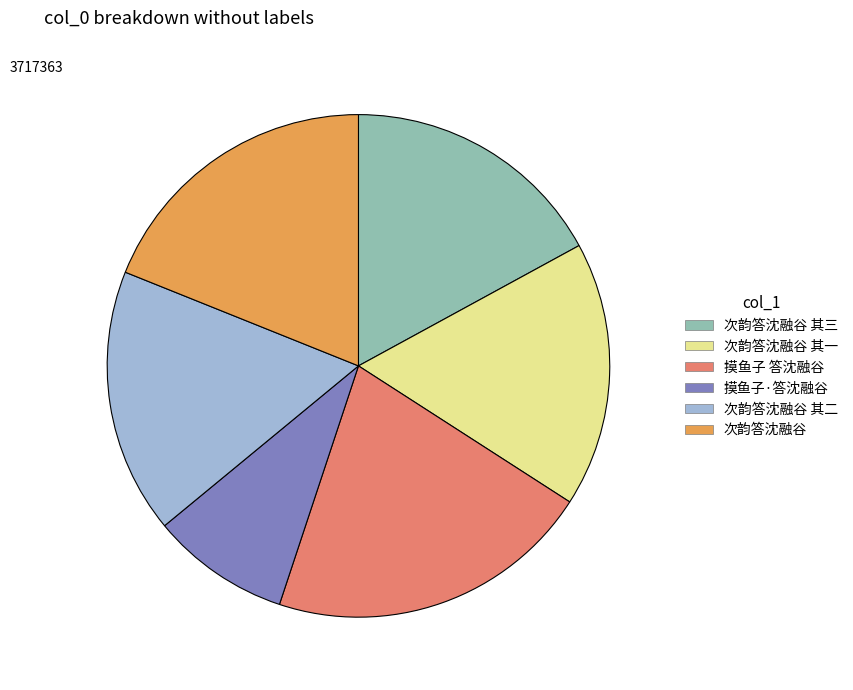

True or false: 次韵答沈融谷 其二 accounts for 17% of the total.

True